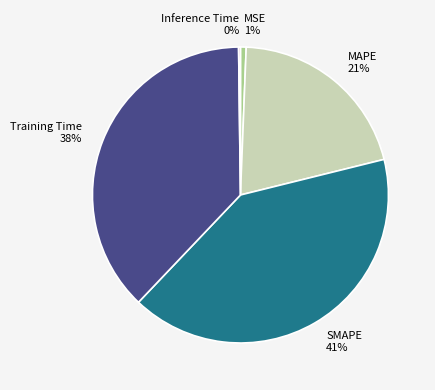

To the nearest percent, what percentage of the pie is MSE?

1%